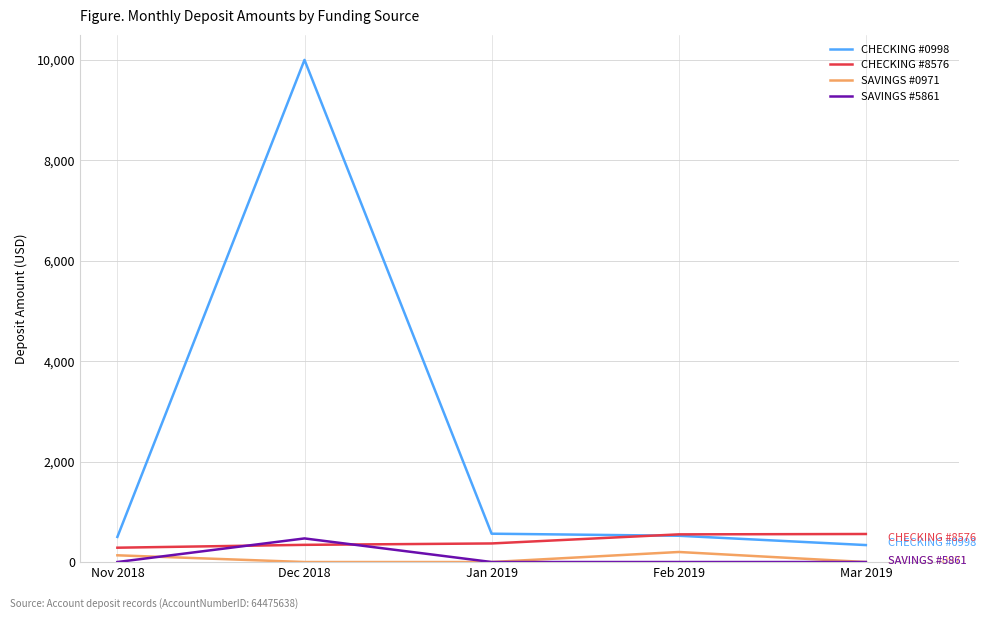

True or false: SAVINGS #0971 and CHECKING #0998 intersect in this chart.

False